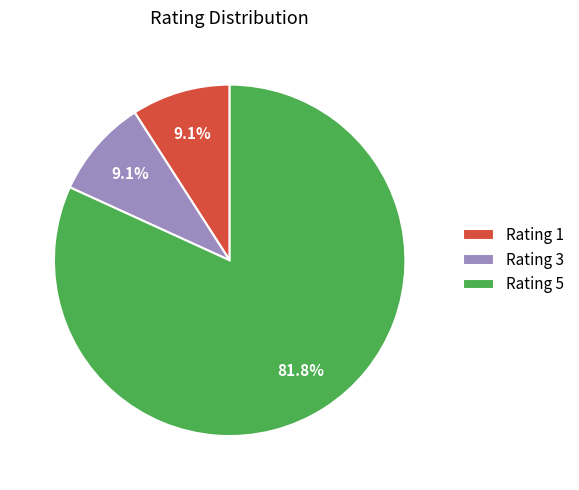

Which category has the biggest portion of the pie?

Rating 5